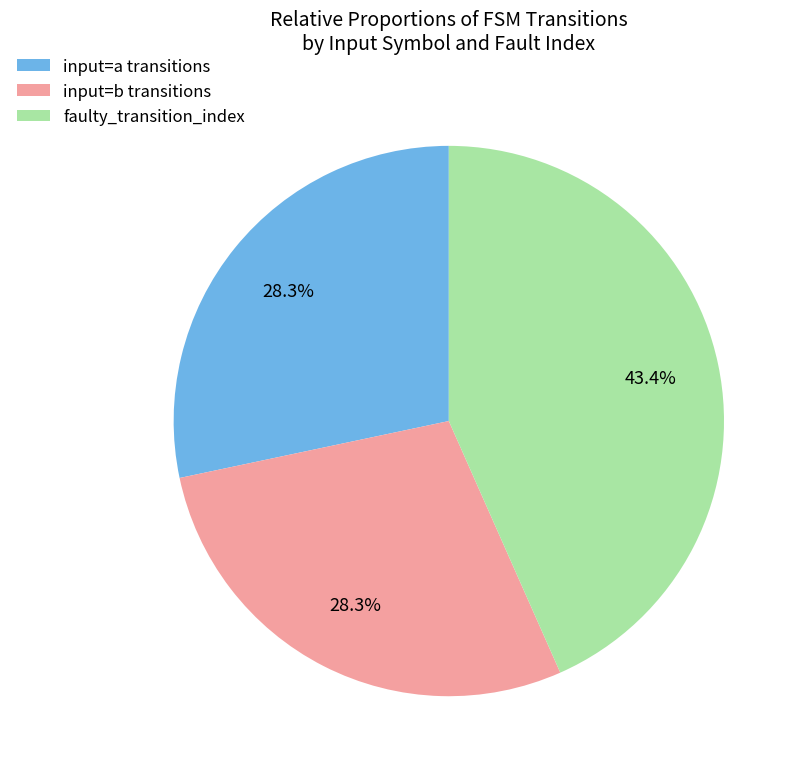

What is the ratio of the value at input=b transitions to the value at input=a transitions?

1.0